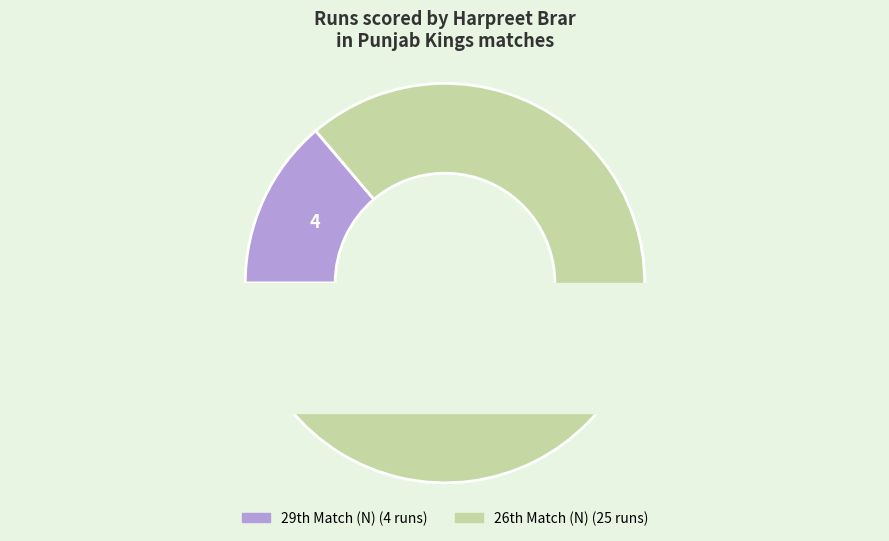

How many slices are in this pie chart?

2